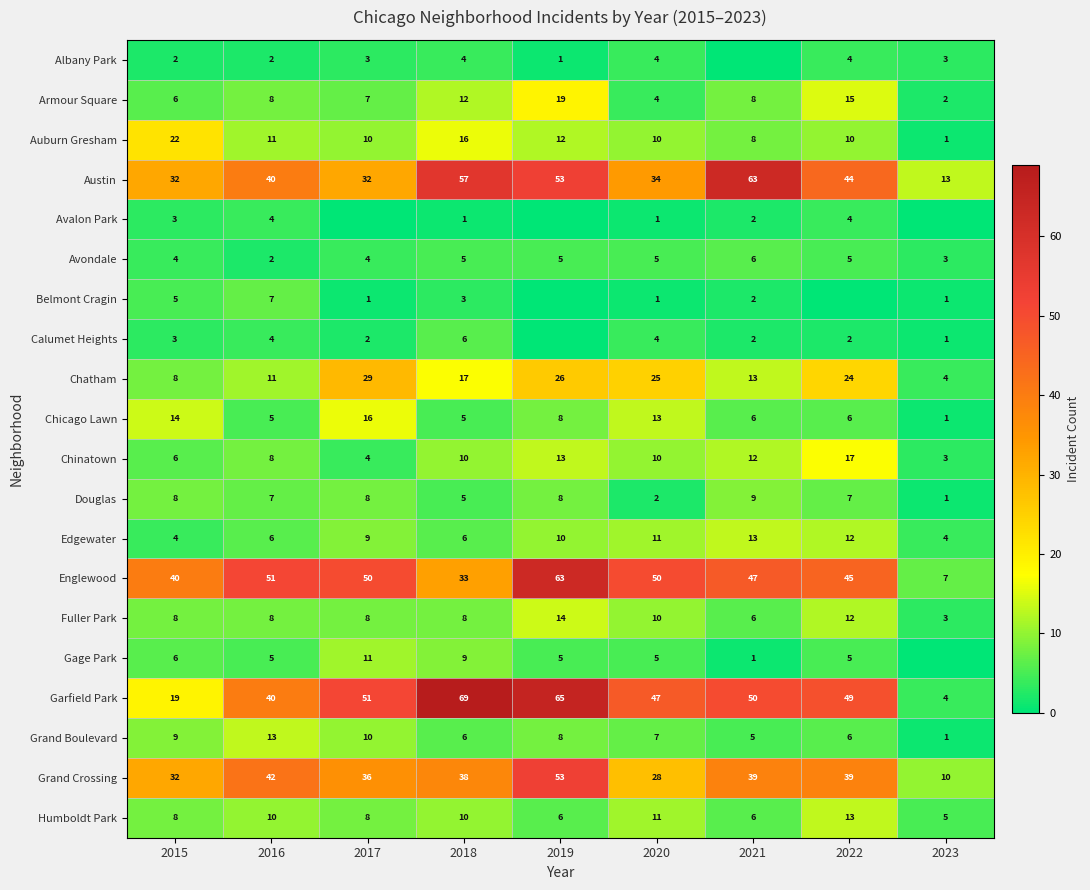

What is the sum of the Armour Square values at 2021 and 2016?

16